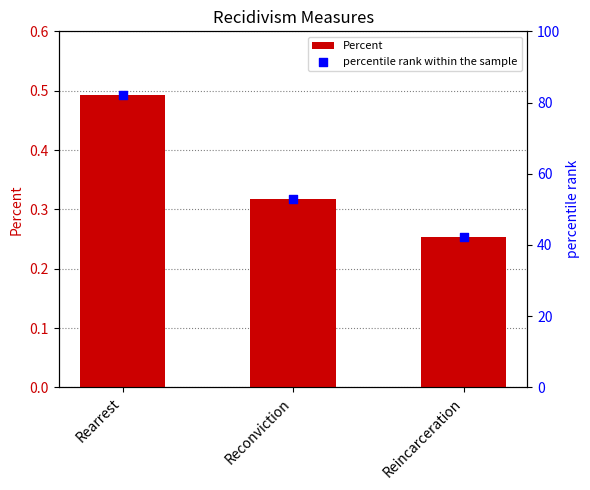

What are all the series names shown in the legend?

Percent, percentile rank within the sample